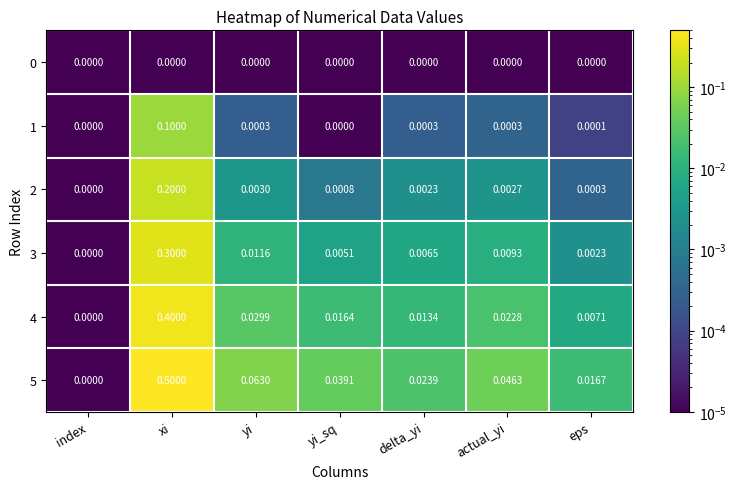

At which category is the sum across all series the highest?

xi